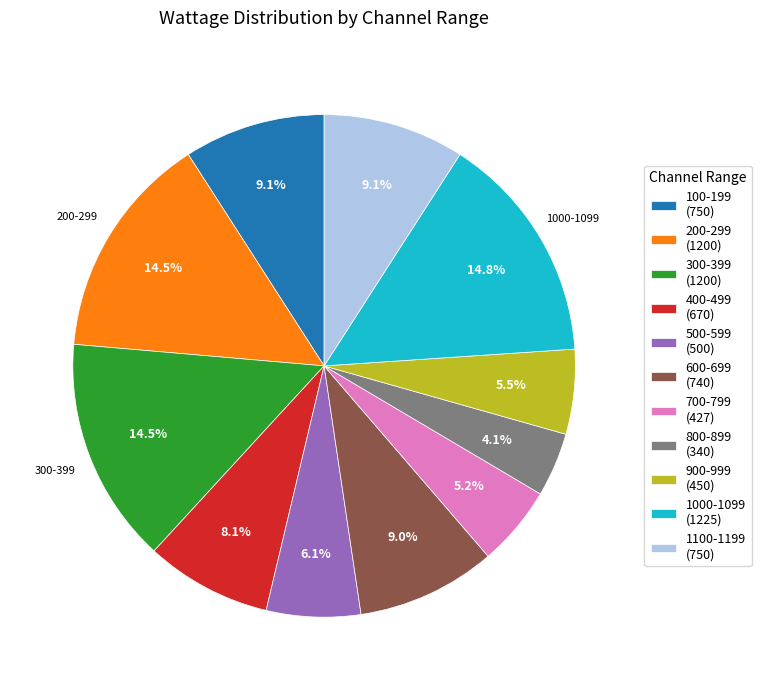

To the nearest percent, what is the difference between the largest and smallest slice percentages?

11%